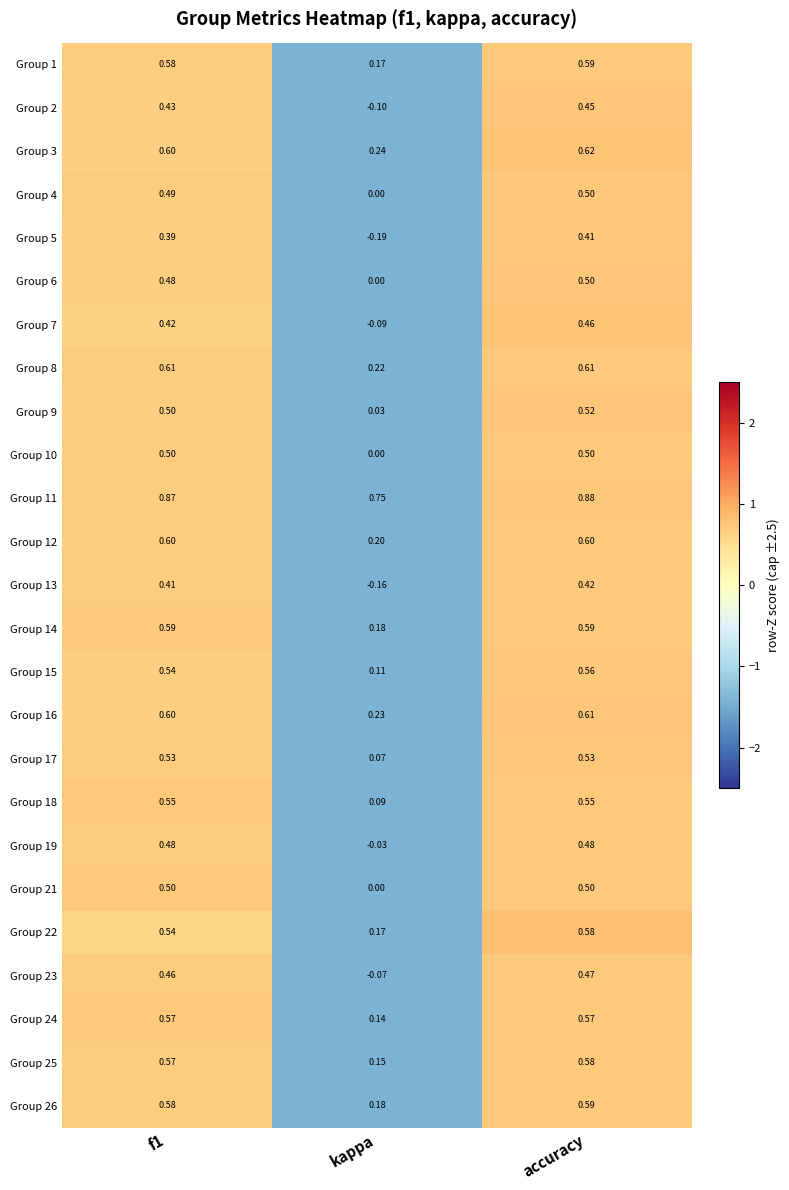

Which category has the lowest value across all series?

kappa